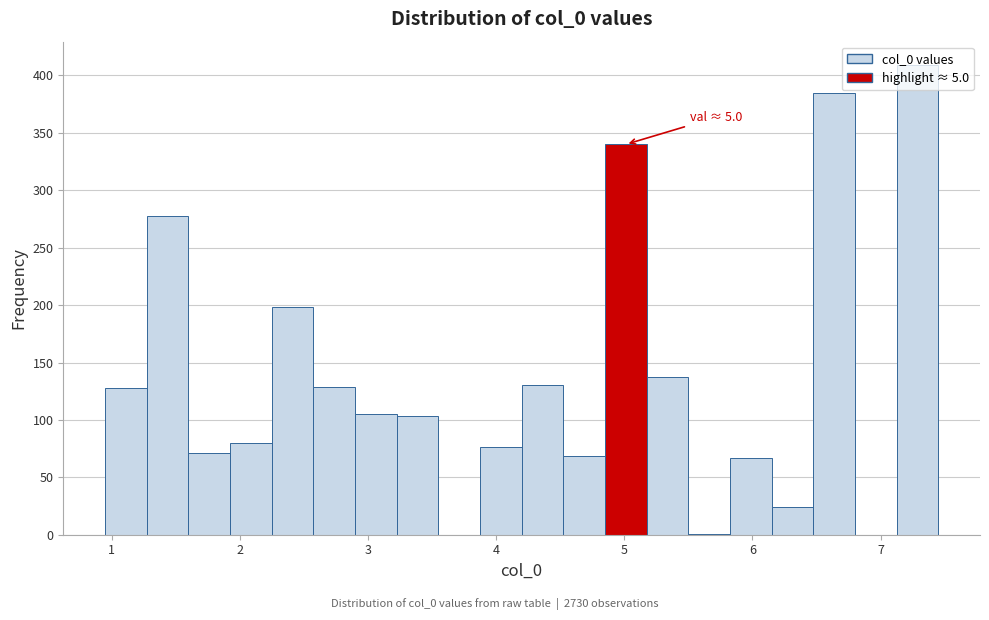

Read against the x-axis, roughly where is the centre of the tallest bar?

7.3